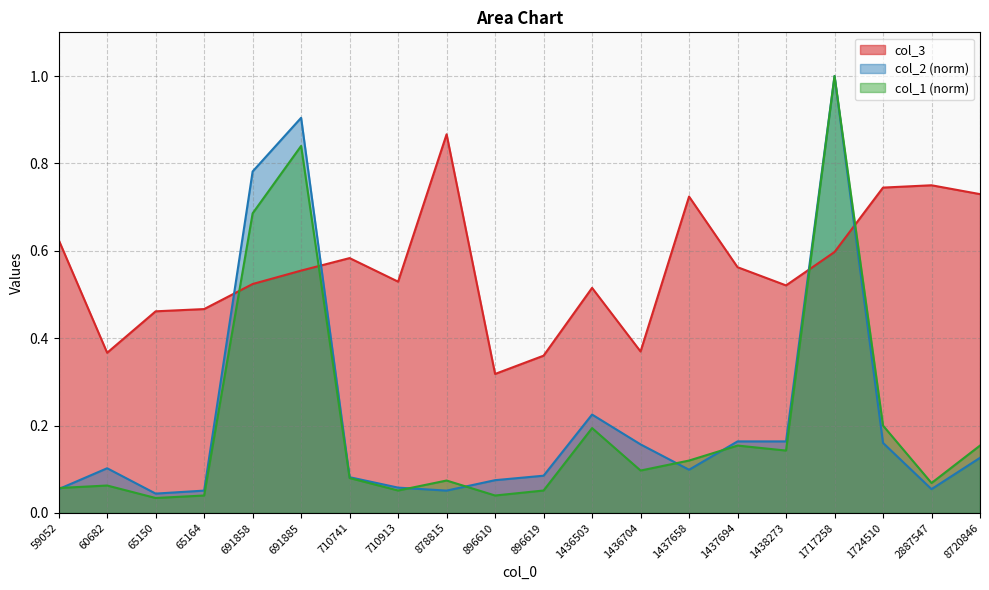

How many interior local peaks does the col_2 series have?

4